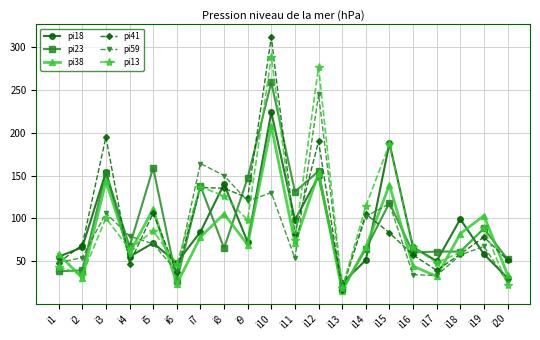

What is the value of the pi18 point at the 20th from the left?

30